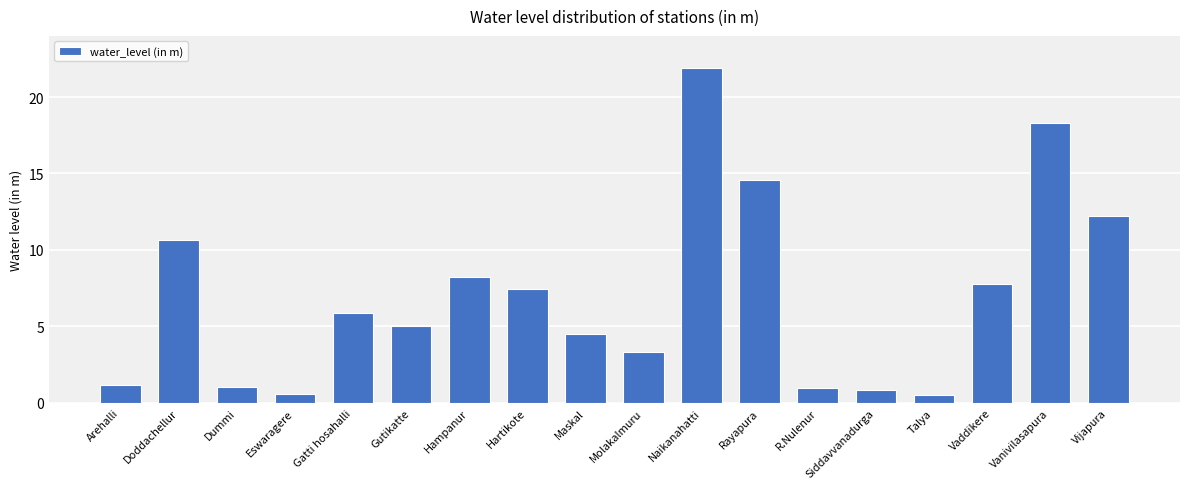

Approximately how many times larger is the value at Vaddikere compared to Gutikatte?

1.5